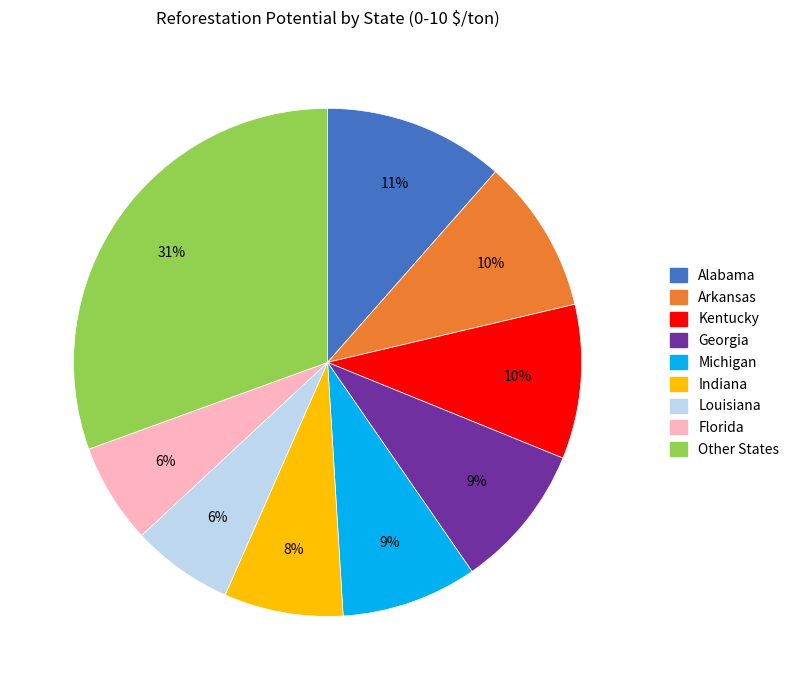

Is there any slice that represents more than half of the pie?

No